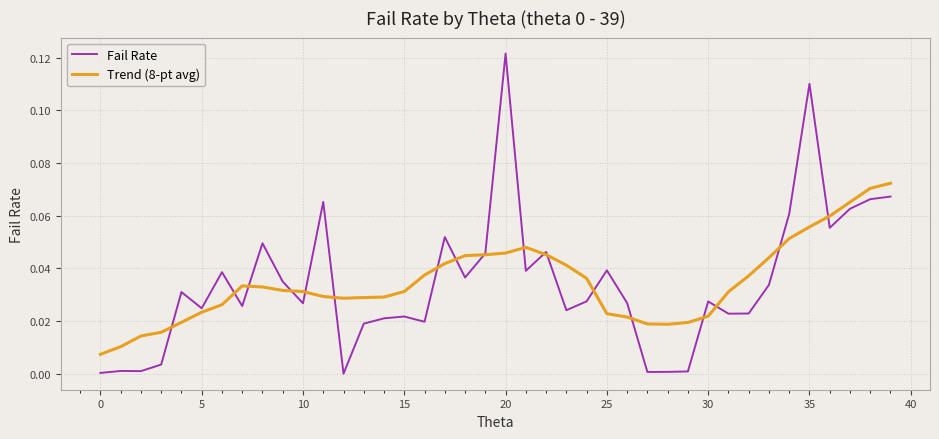

Which series has the widest spread of values?

Fail Rate